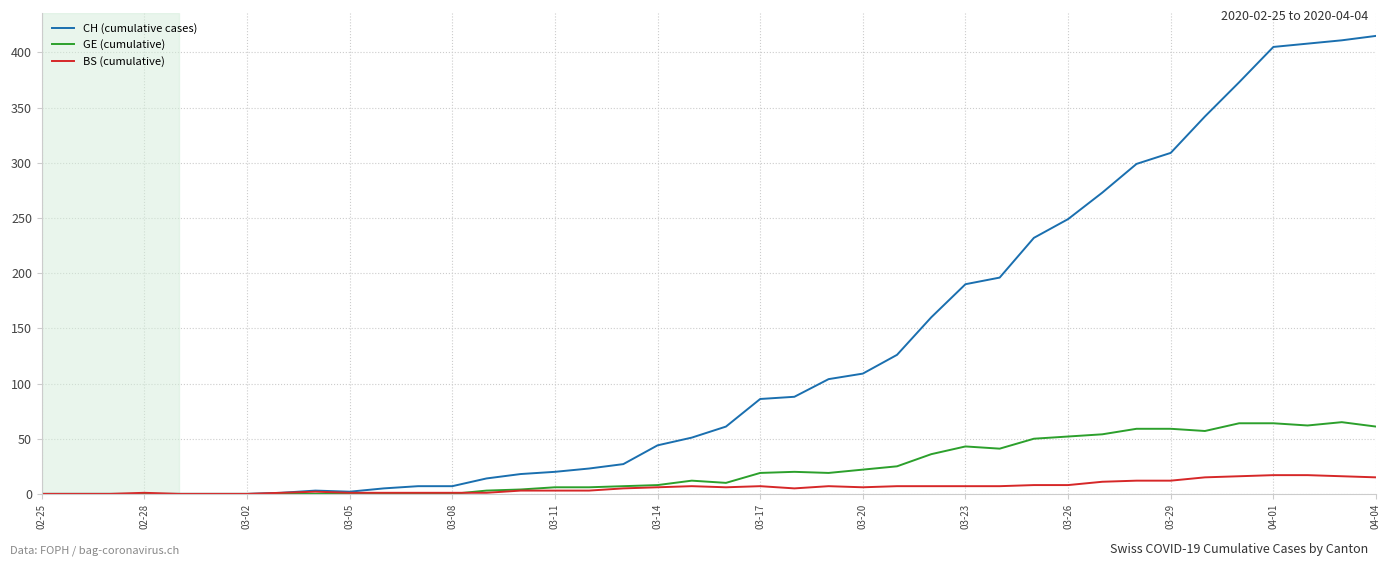

Rank the series by their maximum value, from highest to lowest.

CH (cumulative cases), GE (cumulative), BS (cumulative)